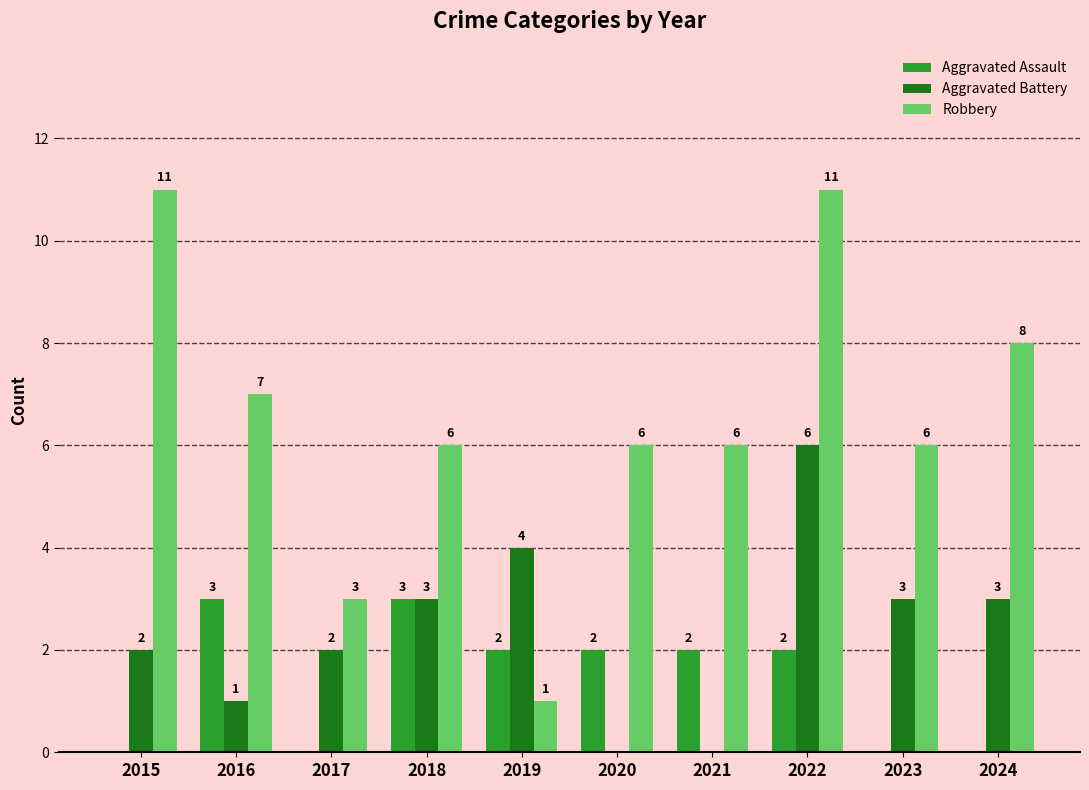

Between 2018 and 2022, which series saw the biggest shift?

Robbery